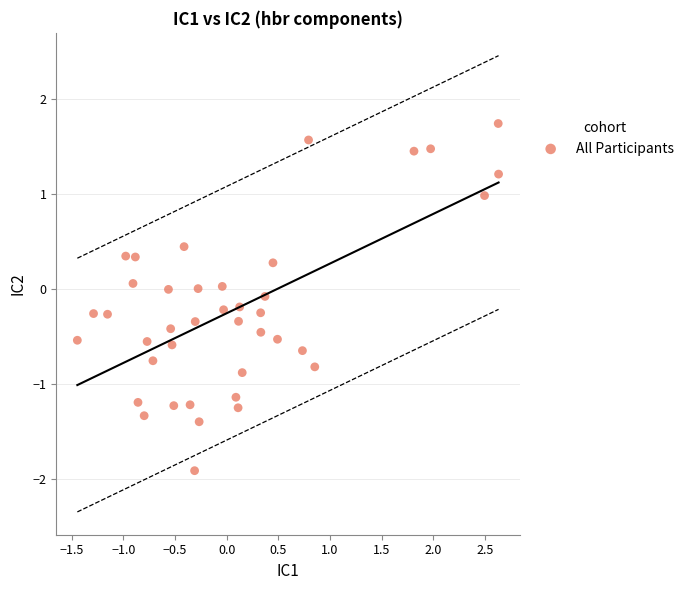

What is the range of X values (max minus min)?

4.1